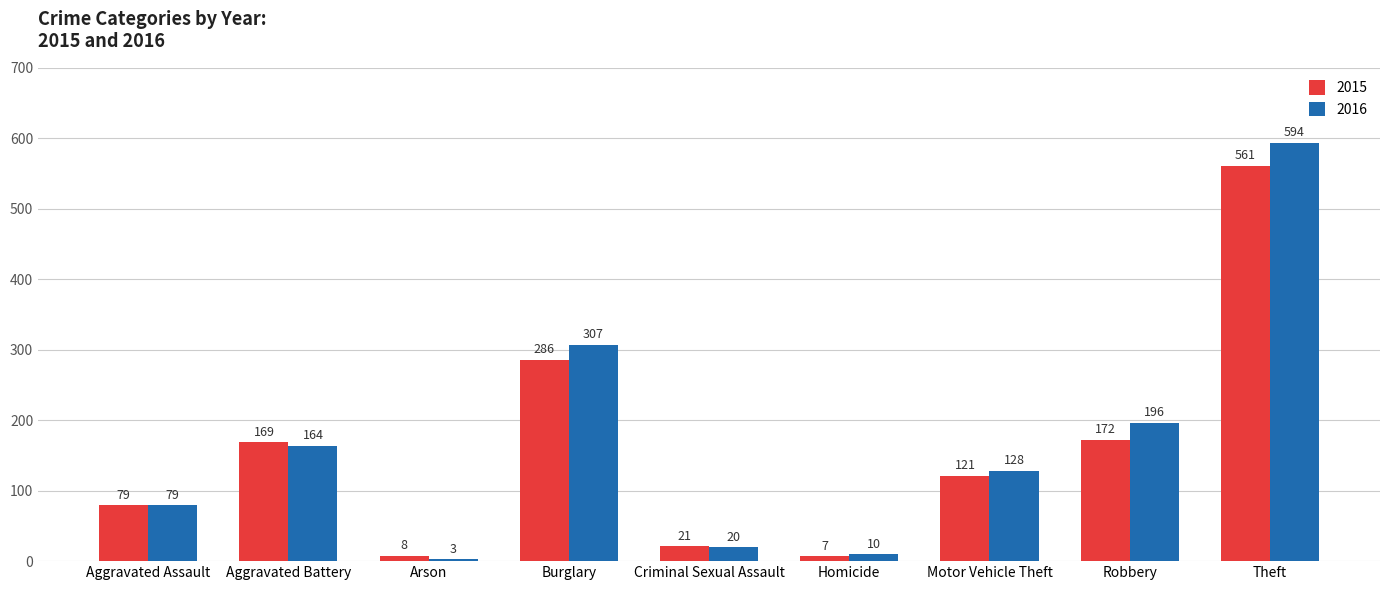

What is the sum of all 2016 values?

1501